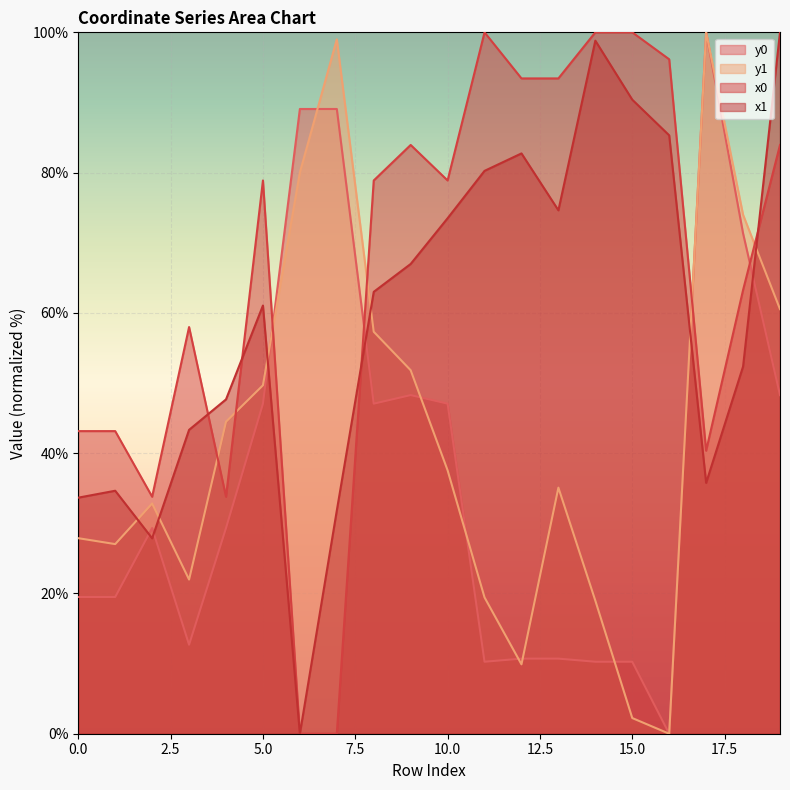

What is the approximate value of y1 at 9?

51.8